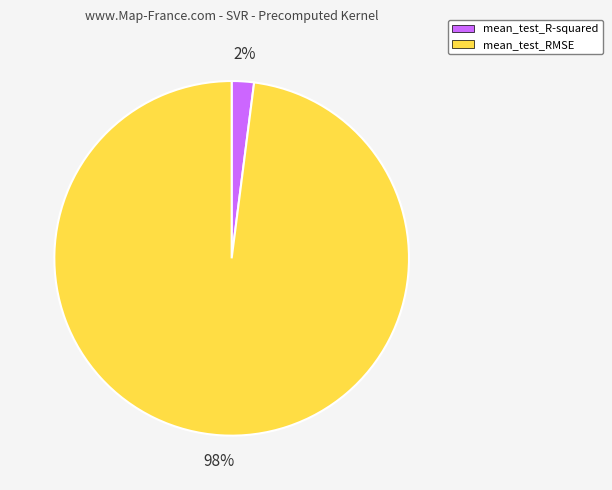

Between mean_test_R-squared and mean_test_RMSE, which is larger?

mean_test_RMSE